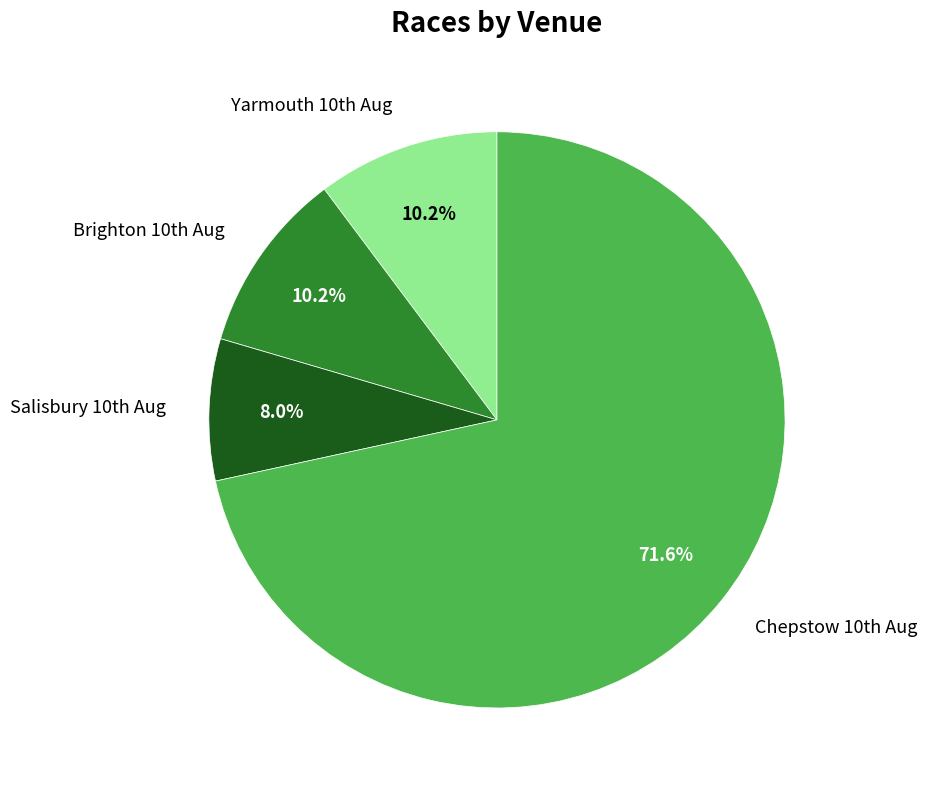

Does any single category account for the majority?

Yes